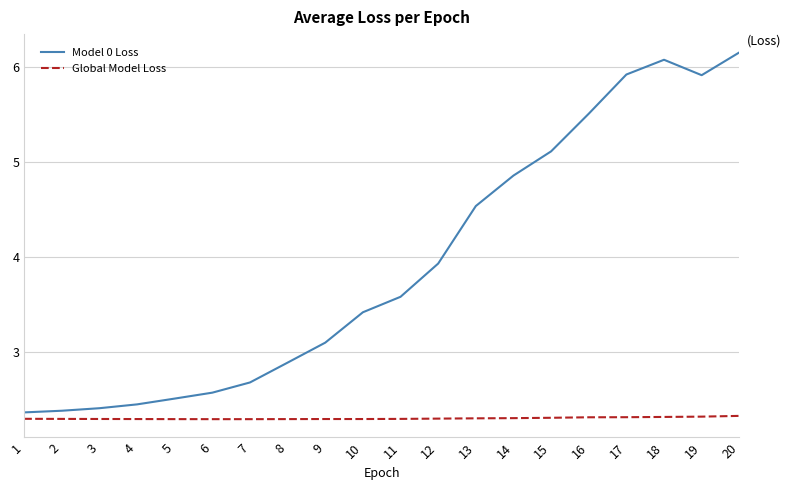

What is the sum of the Model 0 Loss values at 10 and 16?

8.9